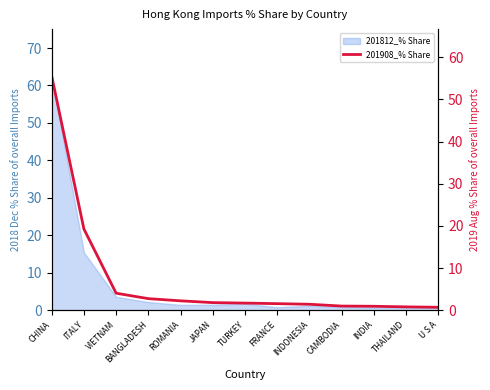

Between THAILAND and JAPAN, which is larger?

JAPAN